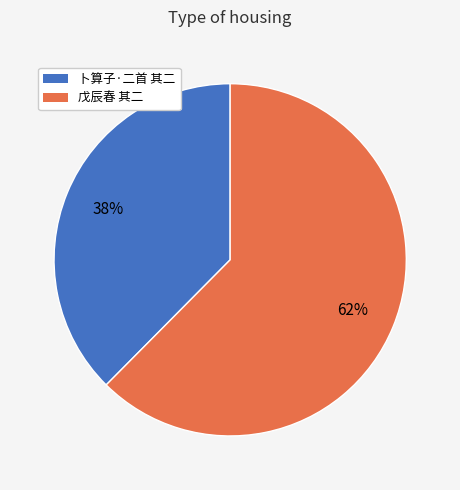

Combined, do 卜算子·二首 其二 and 戊辰春 其二 account for over 50%?

Yes